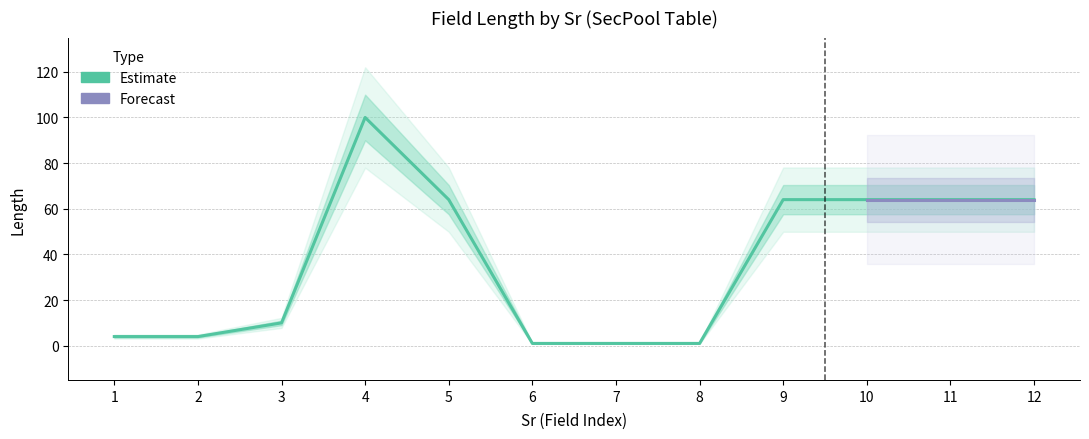

What is the difference between the maximum and second lowest values?

99